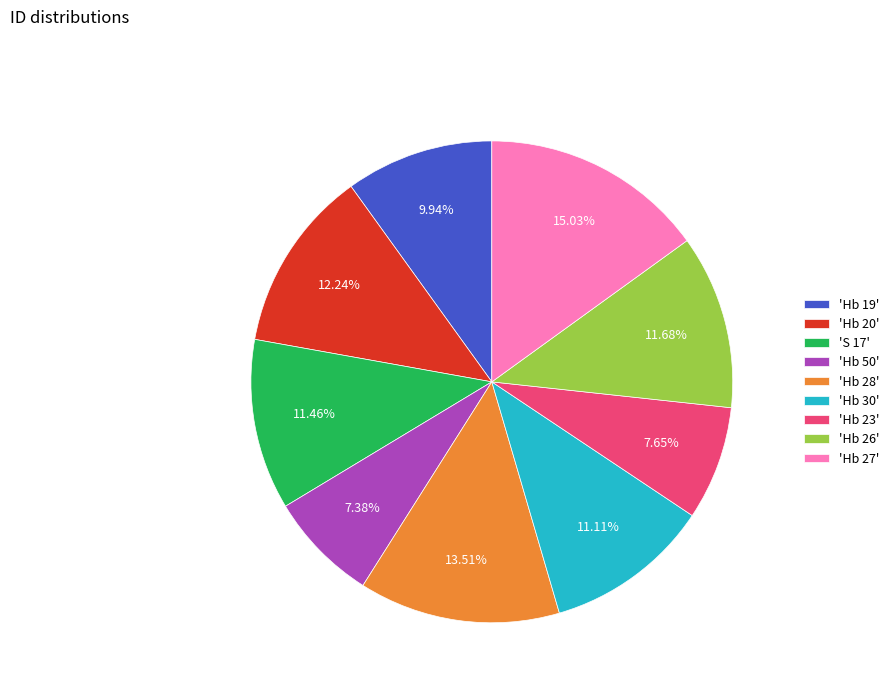

Between 'S 17' and 'Hb 20', which is larger?

'Hb 20'